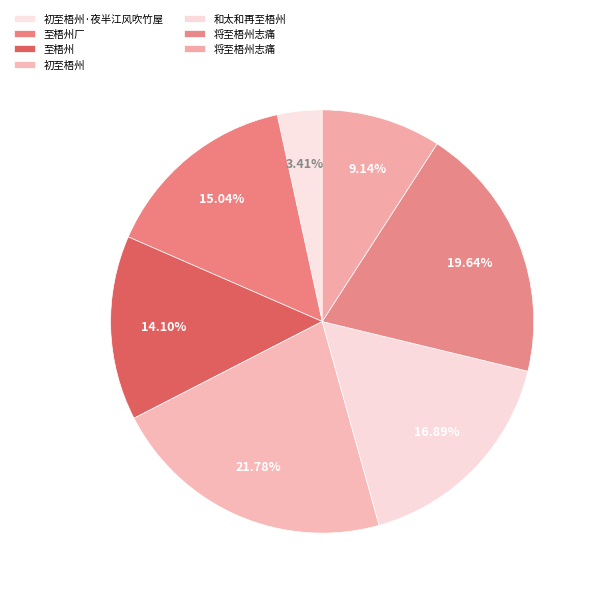

Count the number of slices in the pie.

7